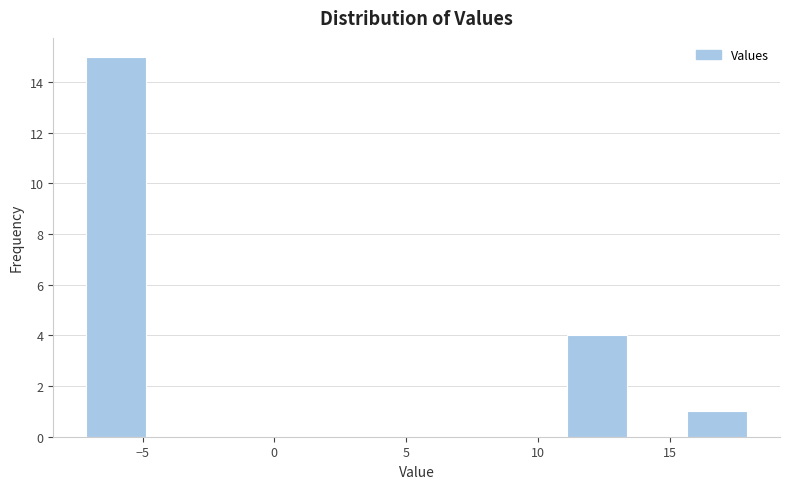

Which range on the x-axis has the tallest bar?

-7.0 to -5.0